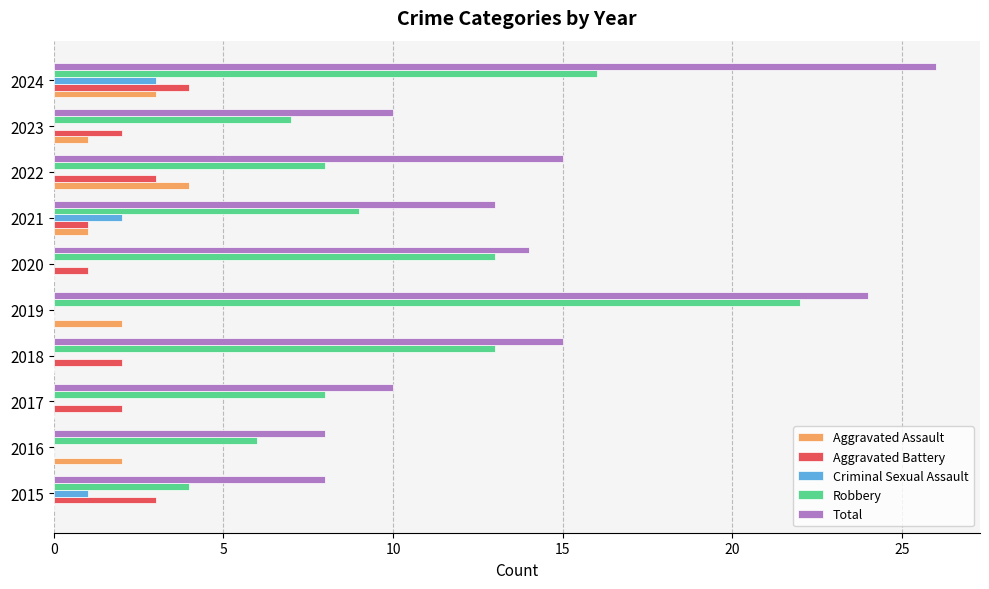

Which series has the largest total across all categories?

Total